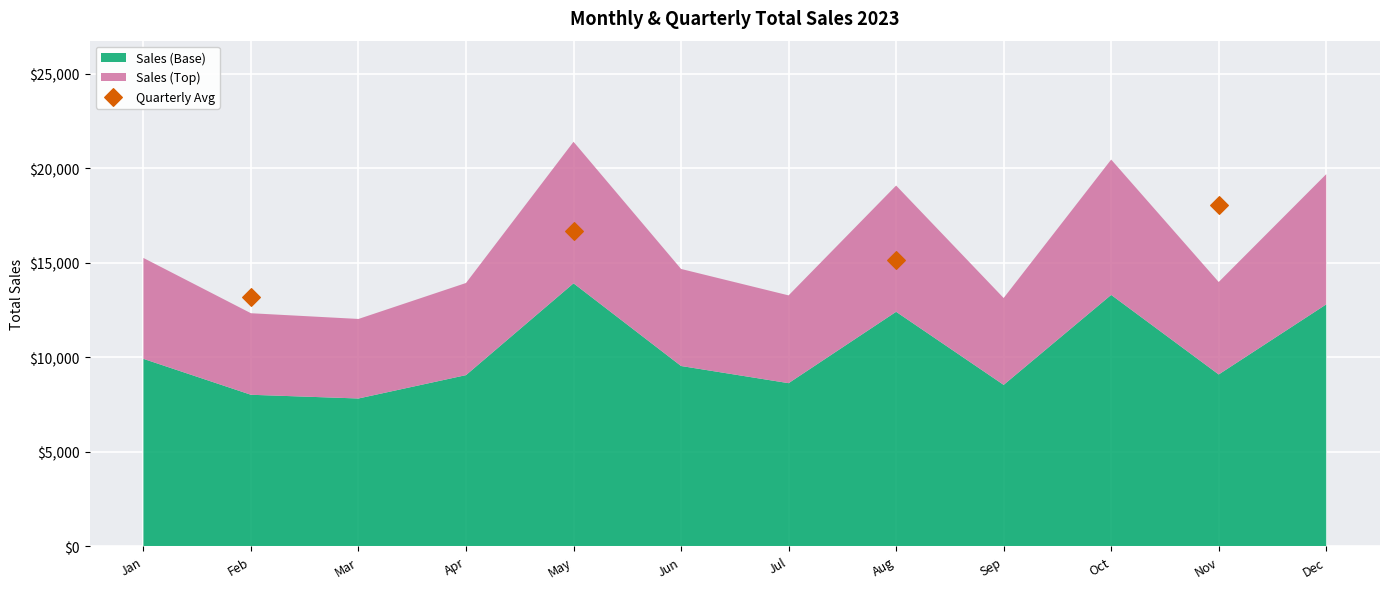

What Y value in the scatter plot is closest to 15620?

15162.0